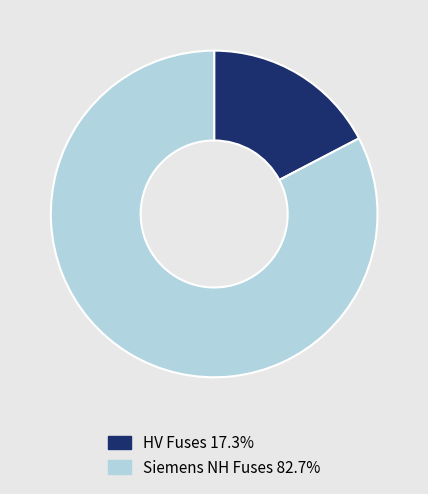

Does any single category account for the majority?

Yes